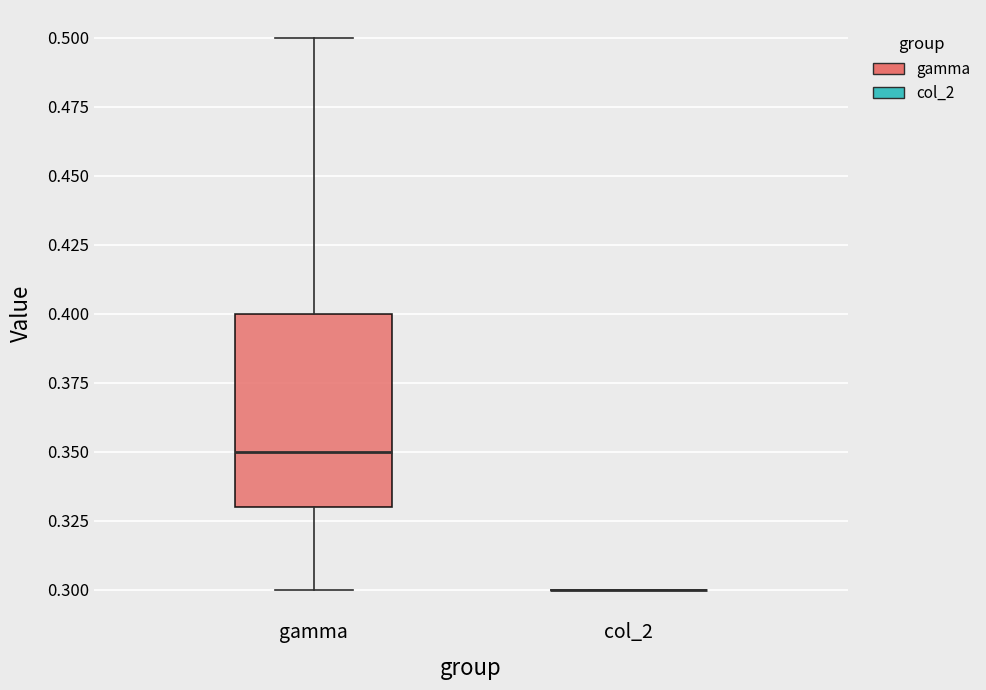

Reading left to right, transcribe this box plot: for each box, give where its median line is, the range the box spans, and where its two whiskers end, as read against the y-axis. The values are not printed on the chart, so give them approximately, as read against the axis.

gamma: median 0.35, box 0.33 to 0.40, whiskers 0.30 to 0.50
col_2: box collapsed to a line at 0.30, whiskers 0.30 to 0.30